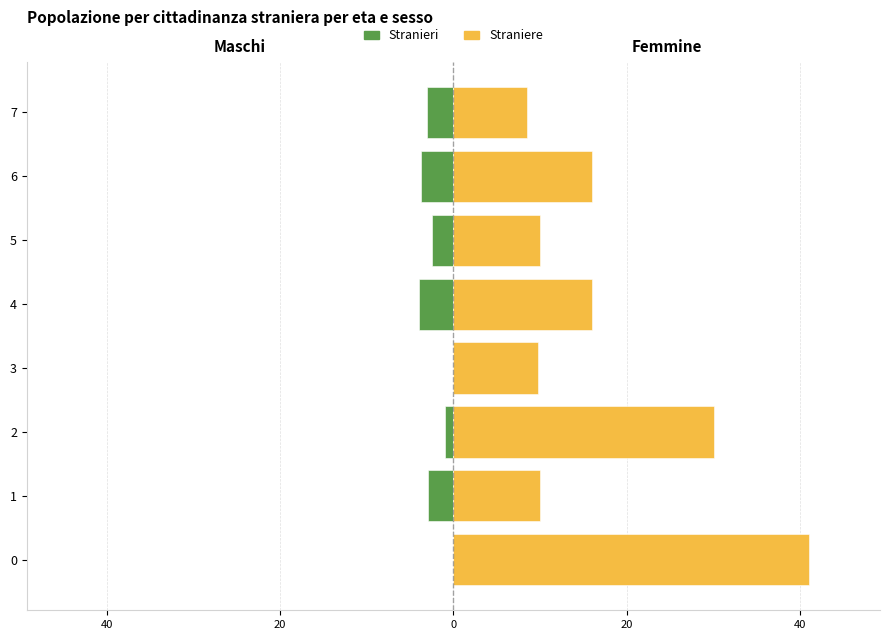

What is the difference between the second highest and minimum values in the Straniere series?

21.5